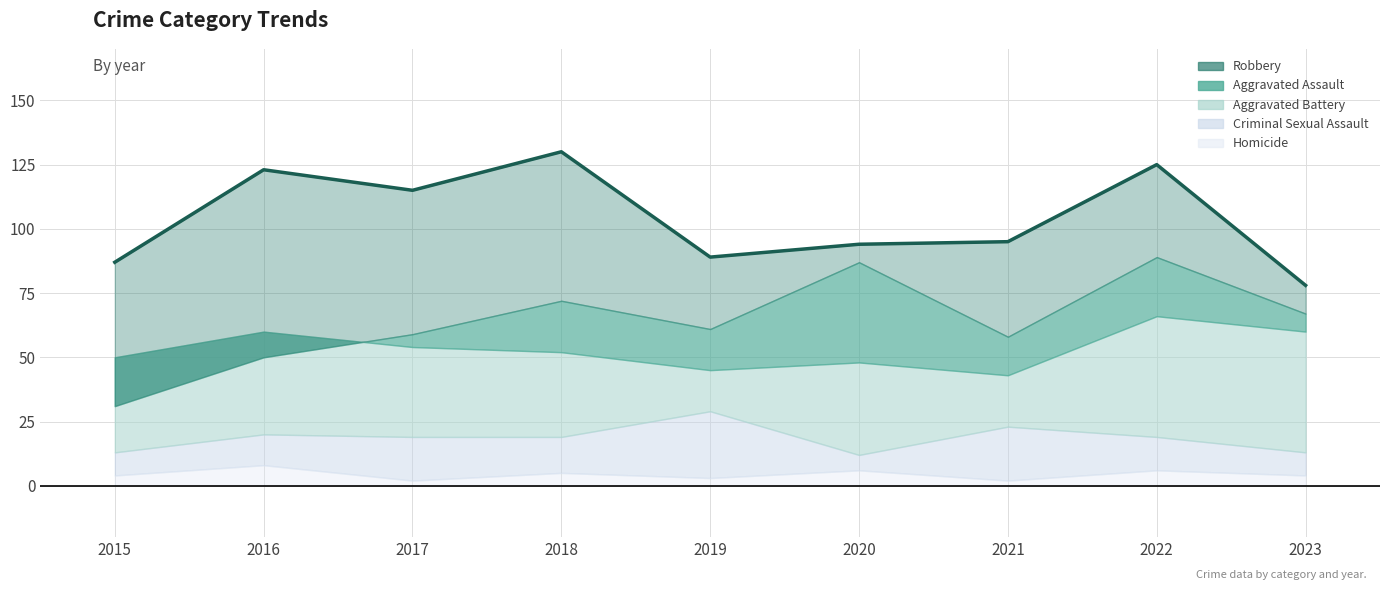

How many data points does each series have?

9